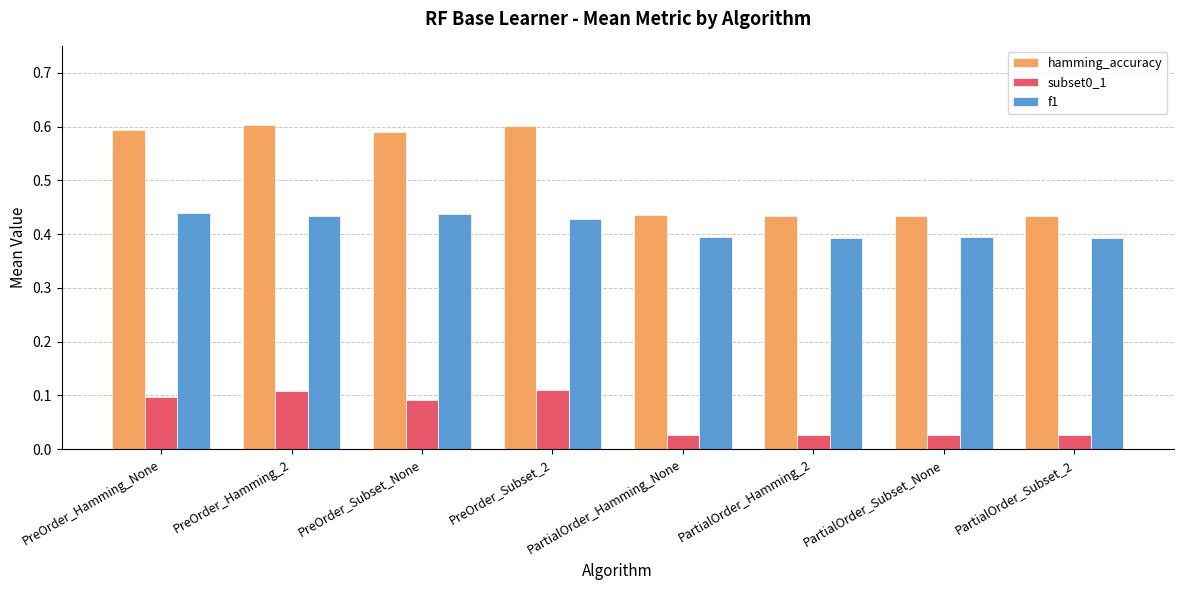

At how many categories does at least one series exceed 0?

8